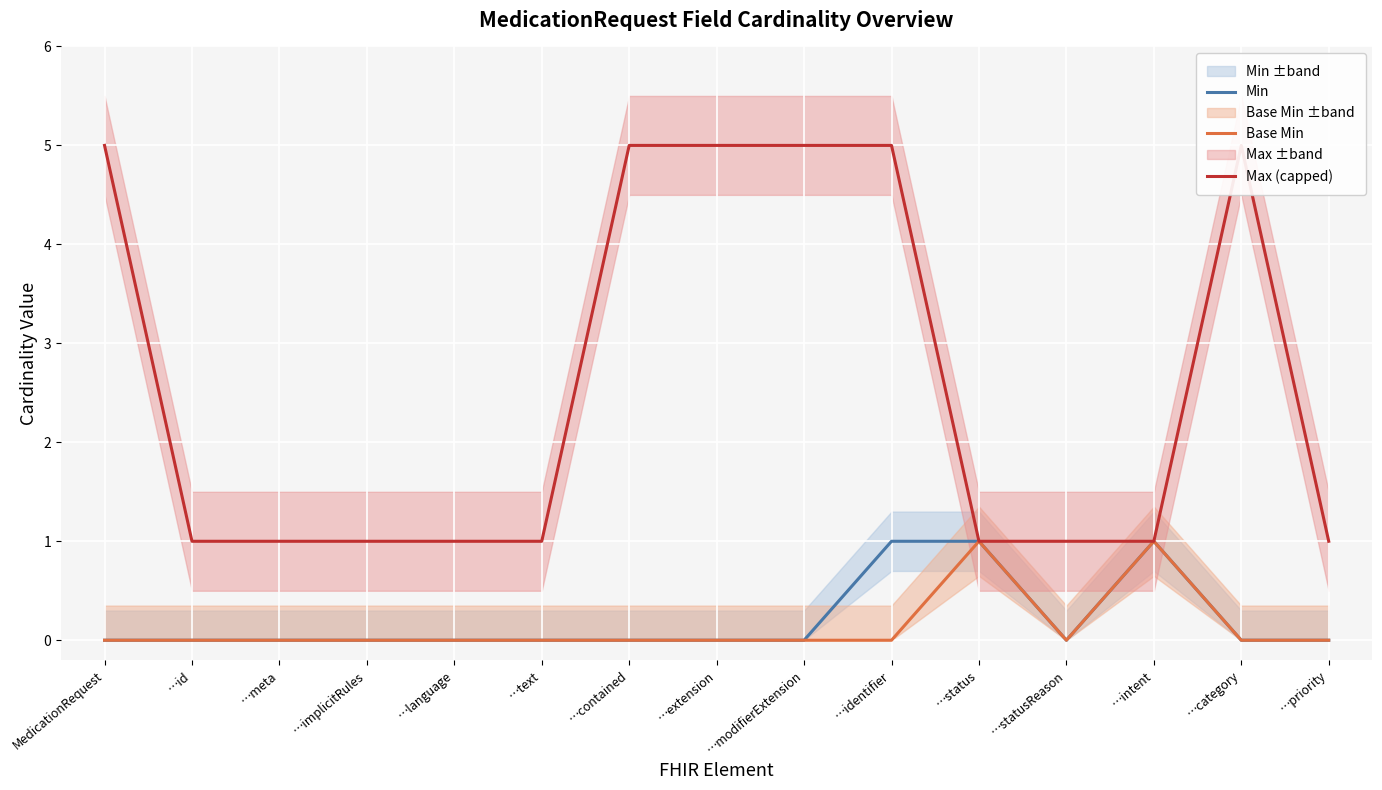

The Min series shows 1 at …status. True or false?

True